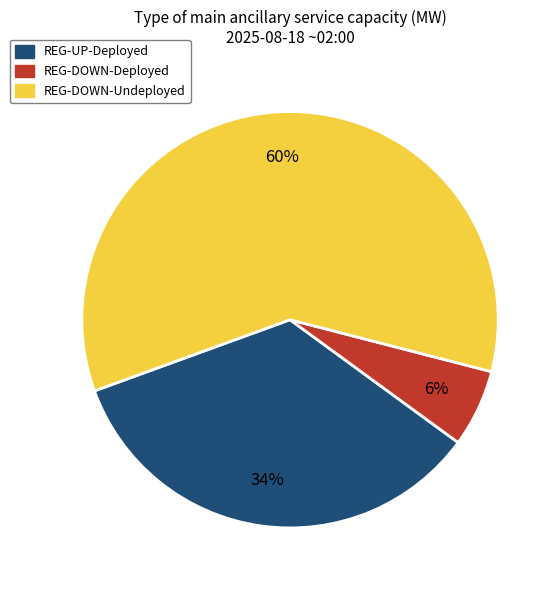

To the nearest percent, what percentage of the pie is REG-DOWN-Undeployed?

60%